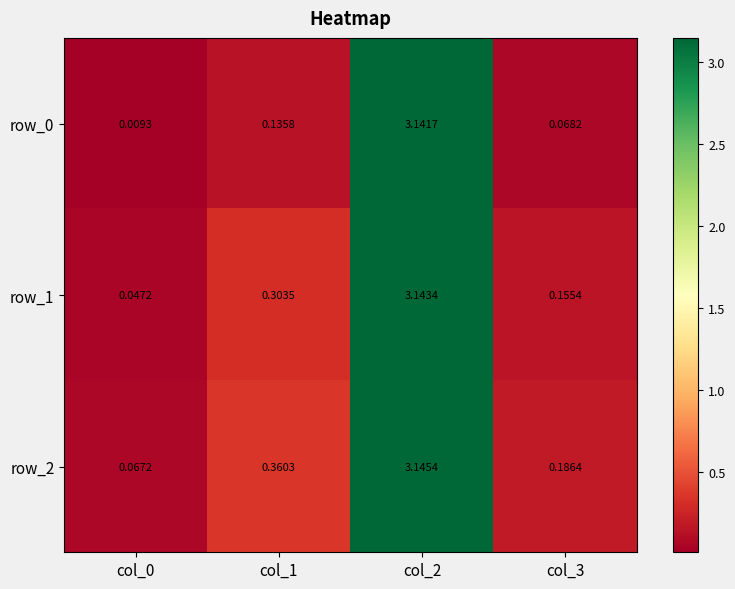

Is the value of row_2 at col_2 greater than the value of row_1 at col_0?

Yes